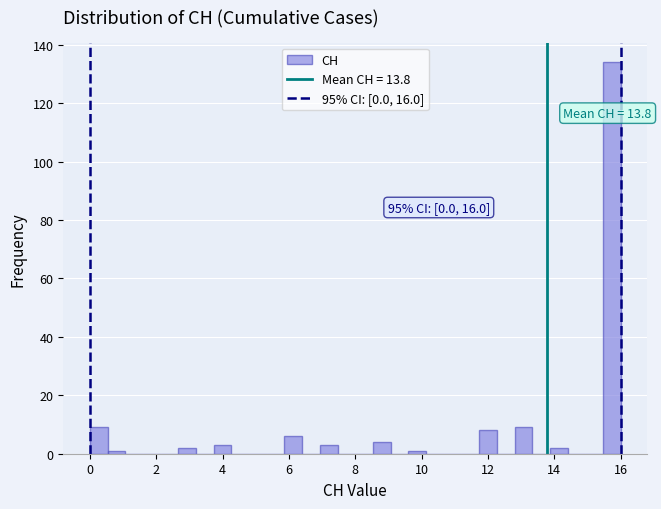

Read against the x-axis, roughly where is the centre of the tallest bar?

15.8